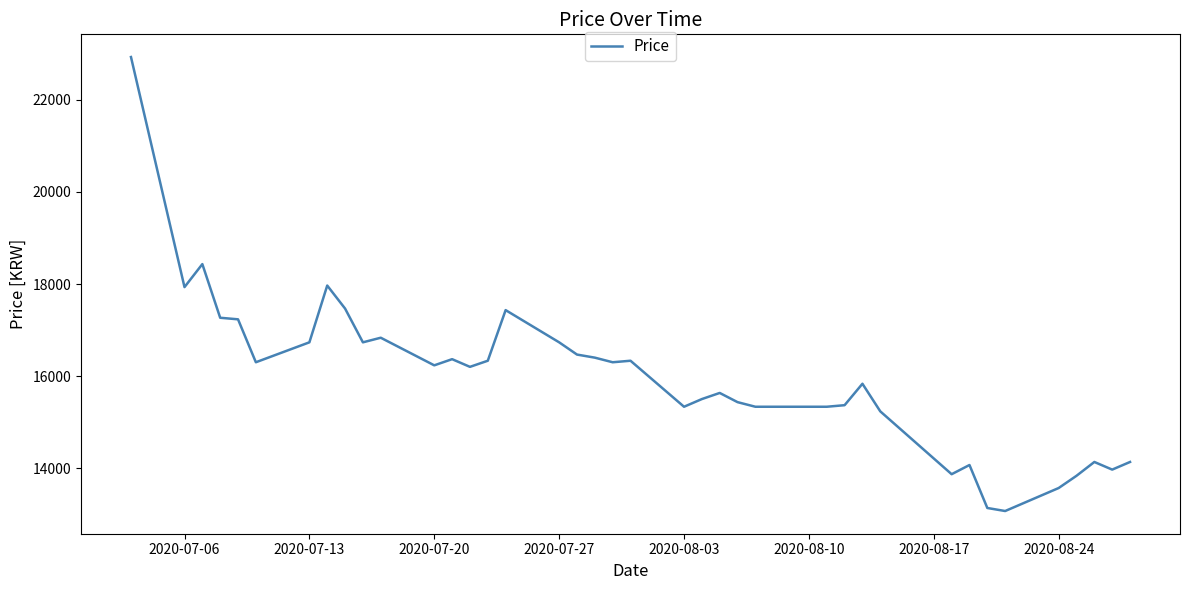

What is the minimum value shown in the chart?

13067